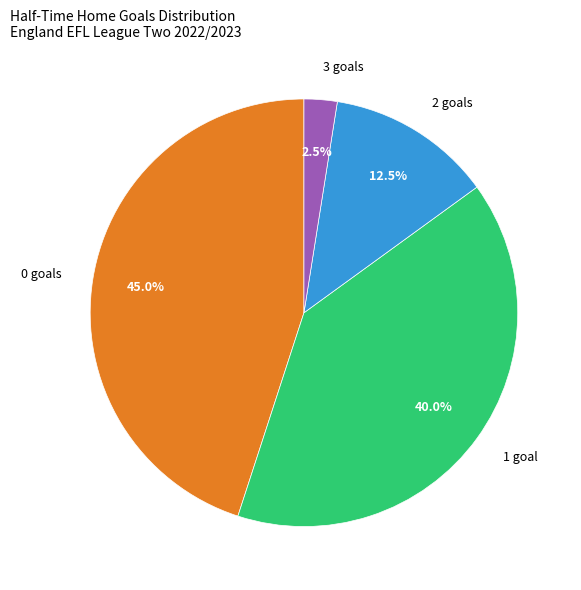

What is the largest slice in the pie chart?

0 goals